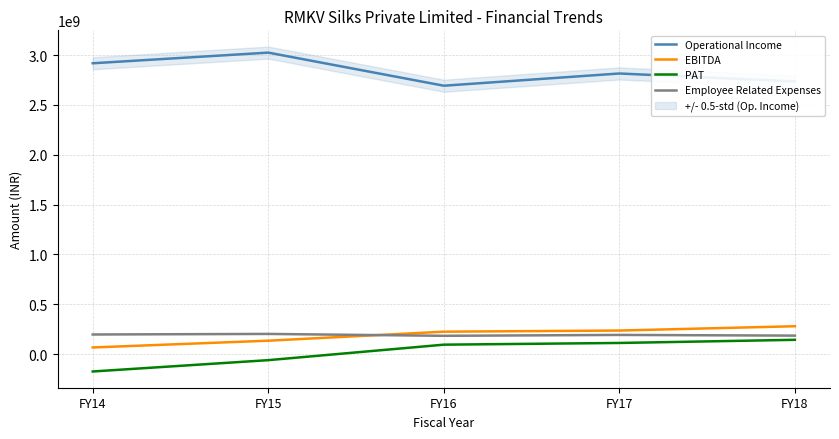

Rank the series by their maximum value, from highest to lowest.

Operational Income, EBITDA, Employee Related Expenses, PAT